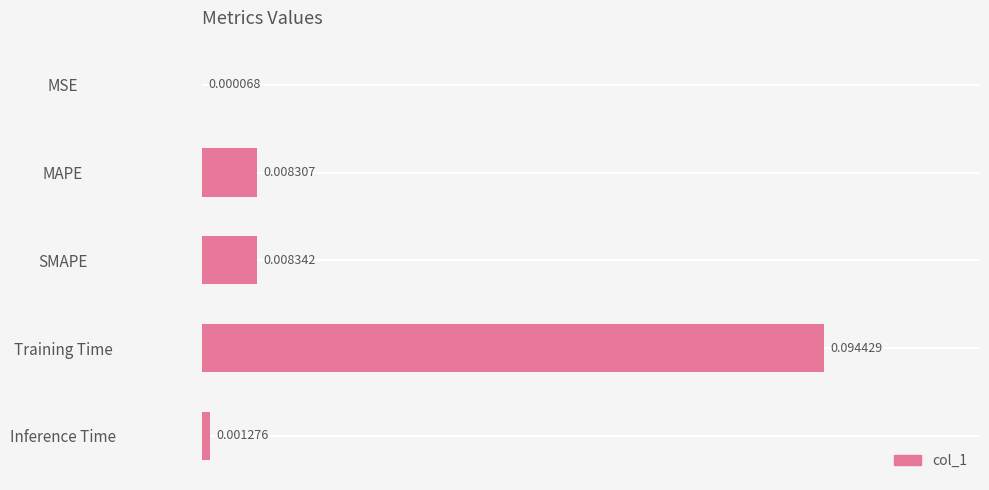

Between Training Time and SMAPE, which is larger?

Training Time